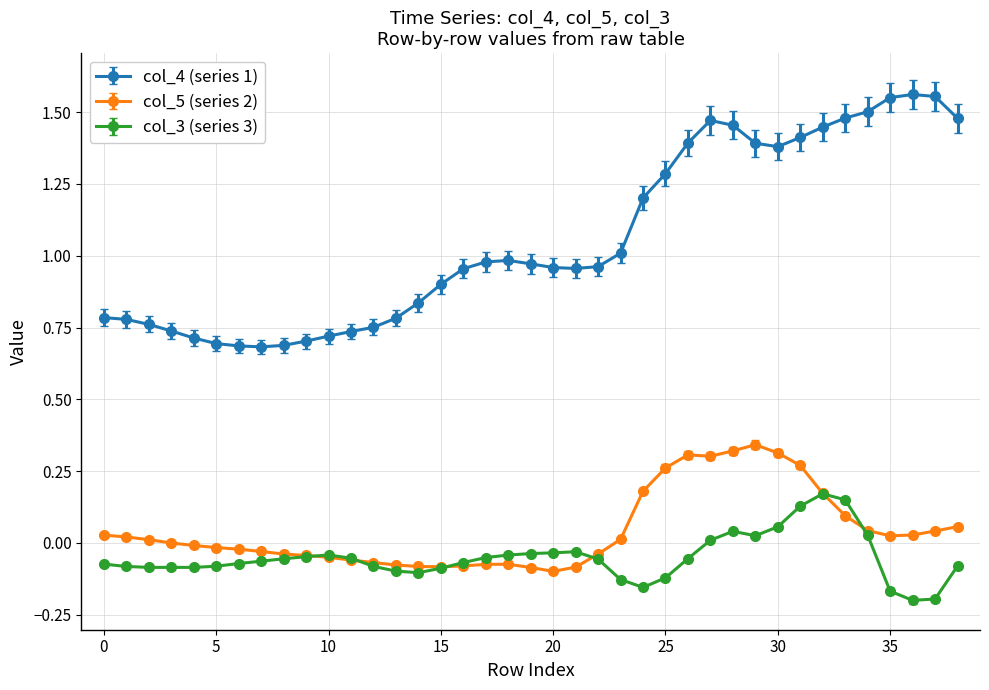

Which series has the widest spread of values?

col_4 (series 1)